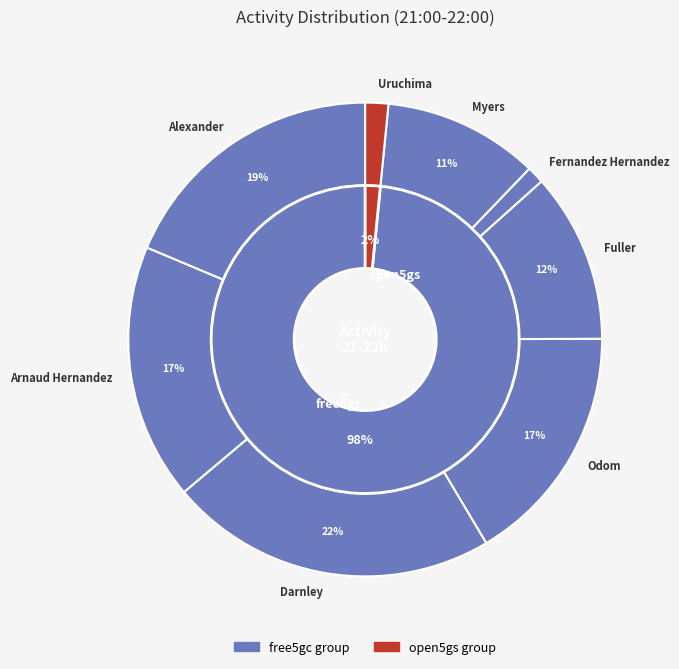

The Dompo slice represents 13% of the pie. True or false?

False